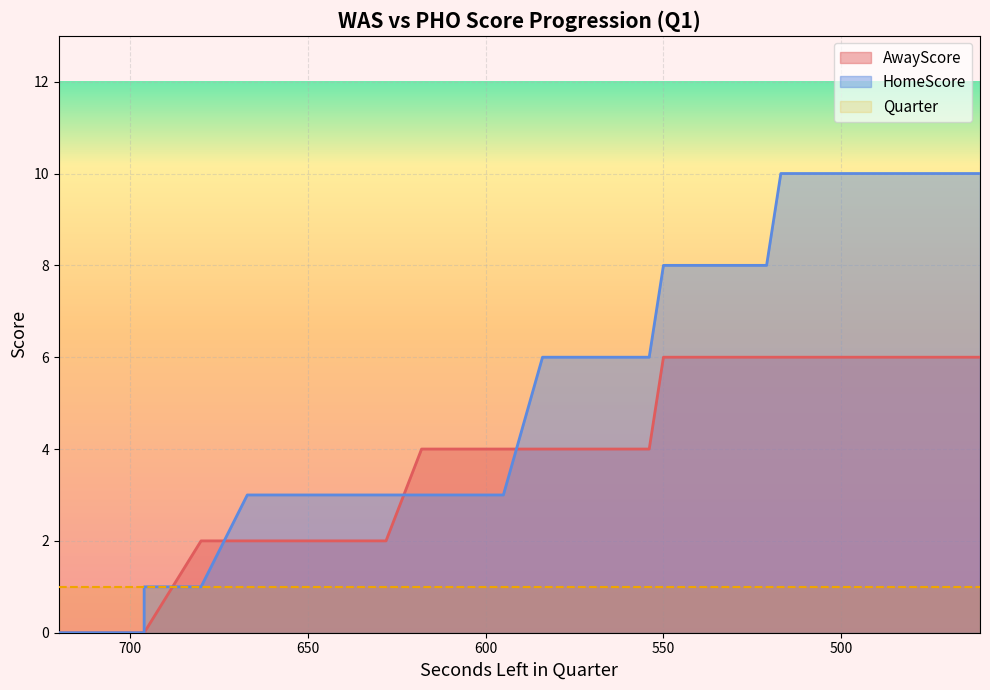

Between 521 and 720, which is larger?

521